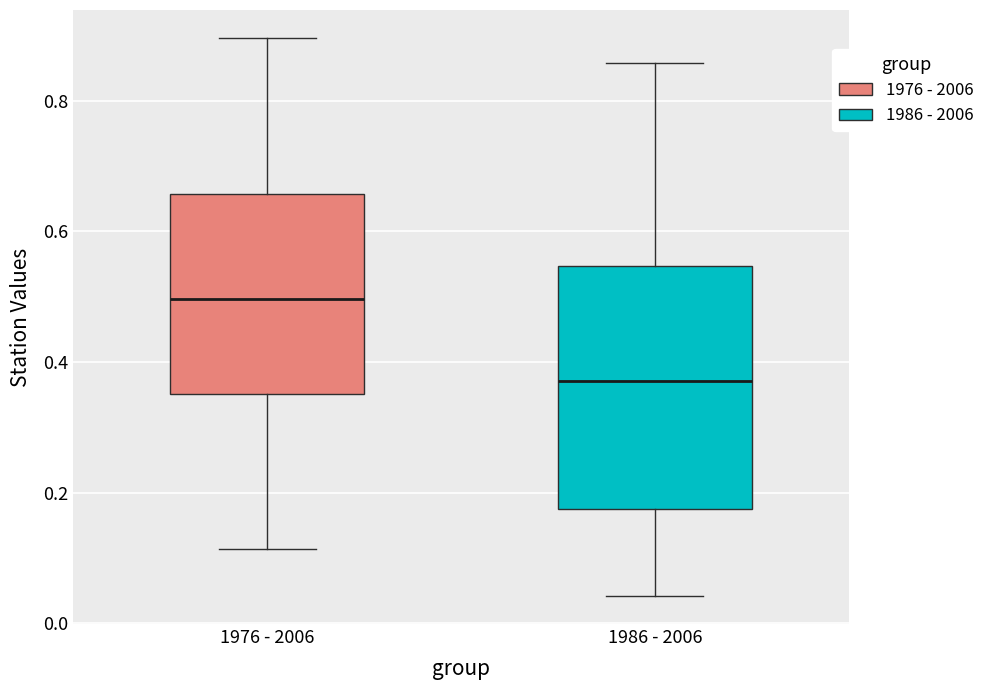

Reading left to right, read every box against the y-axis: the position of its median line, the range the box covers, and the ends of its whiskers. The values are not printed on the chart, so give them approximately, as read against the axis.

1976 - 2006: median 0.50, box 0.36 to 0.66, whiskers 0.12 to 0.90
1986 - 2006: median 0.38, box 0.18 to 0.54, whiskers 0.04 to 0.86